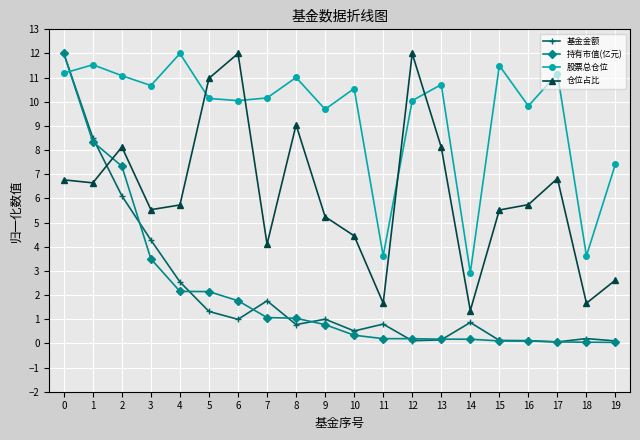

The value of 基金金额 at 4 is 2.5. True or false?

True